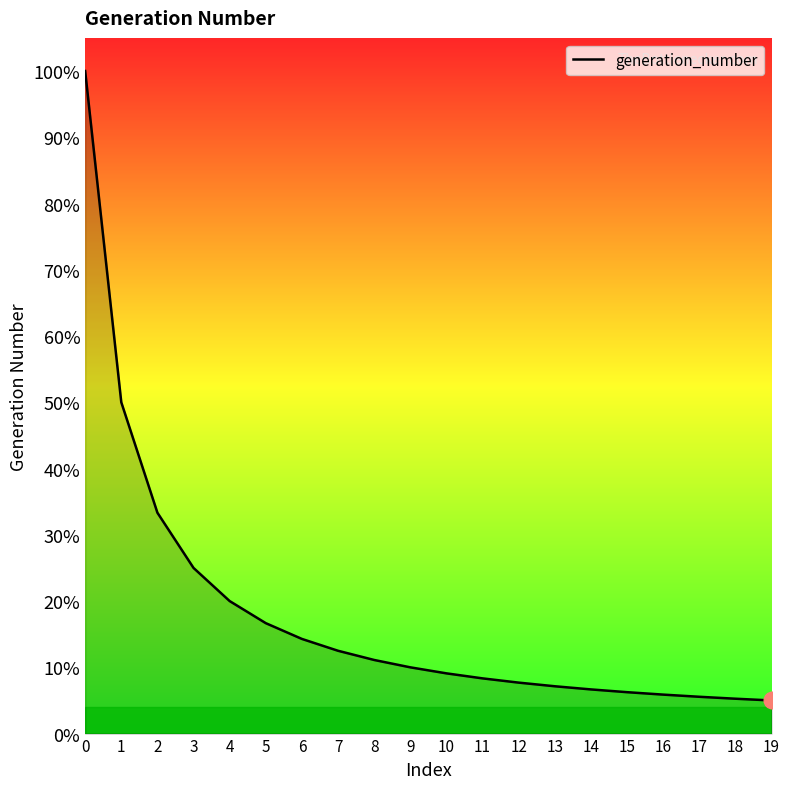

Is this an area chart (filled region under the line)?

Yes